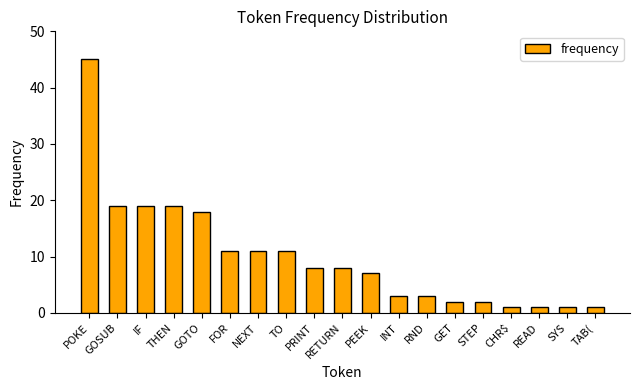

What is the approximate value at GOTO?

18